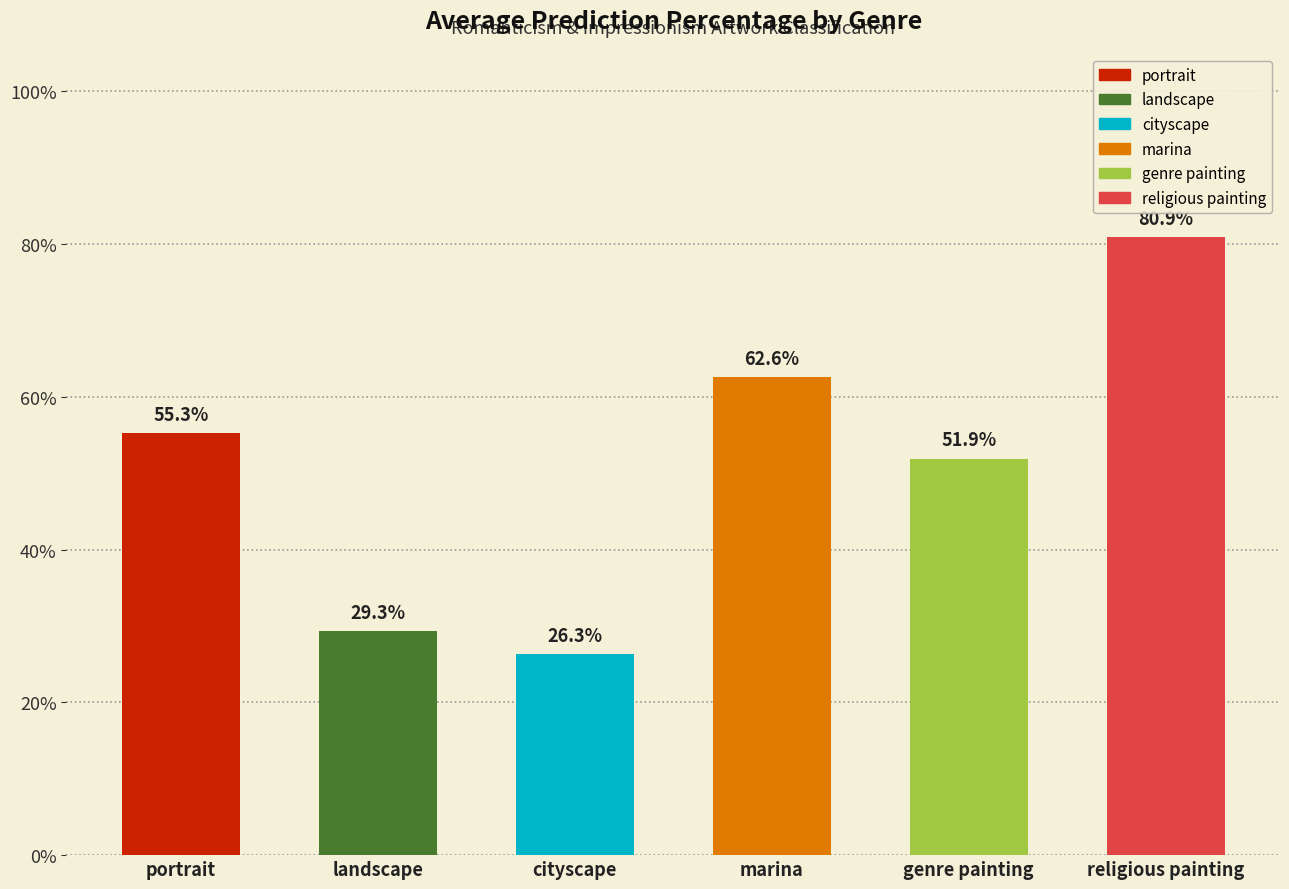

What is the sum of all values?

306.3